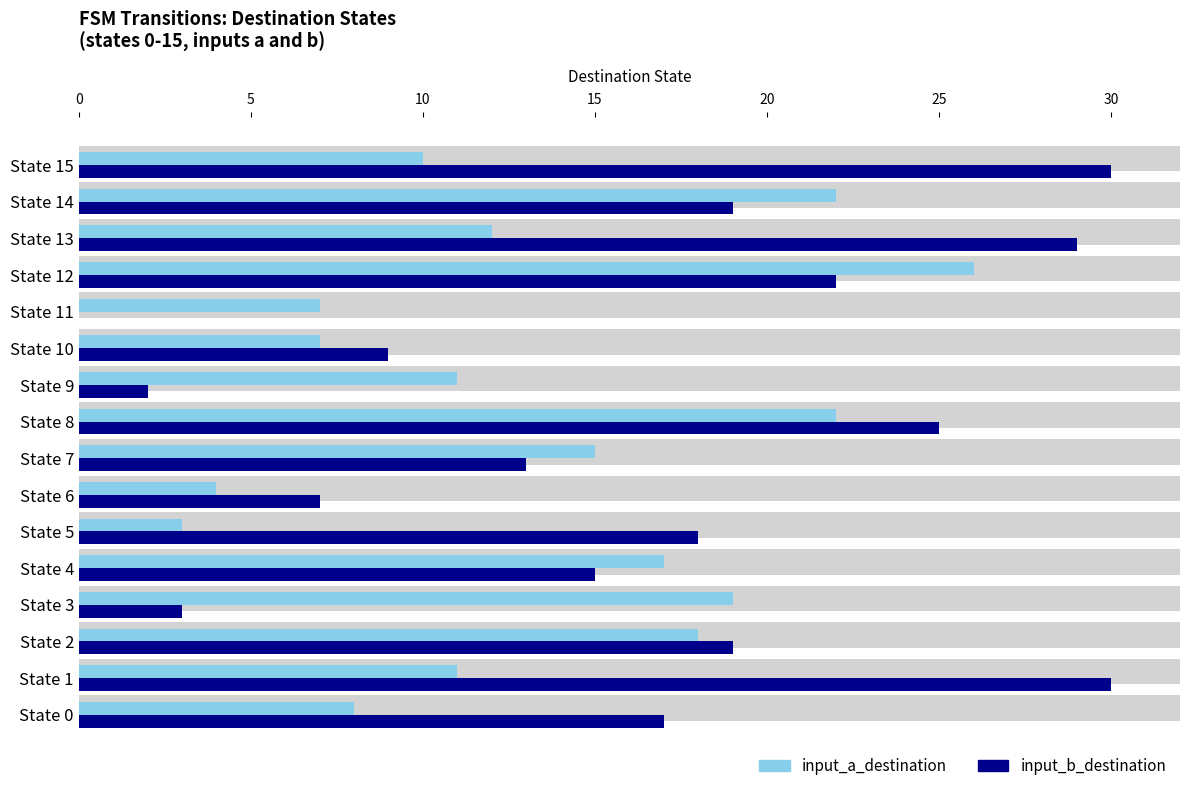

How many values in the input_a_destination series are below 12?

8